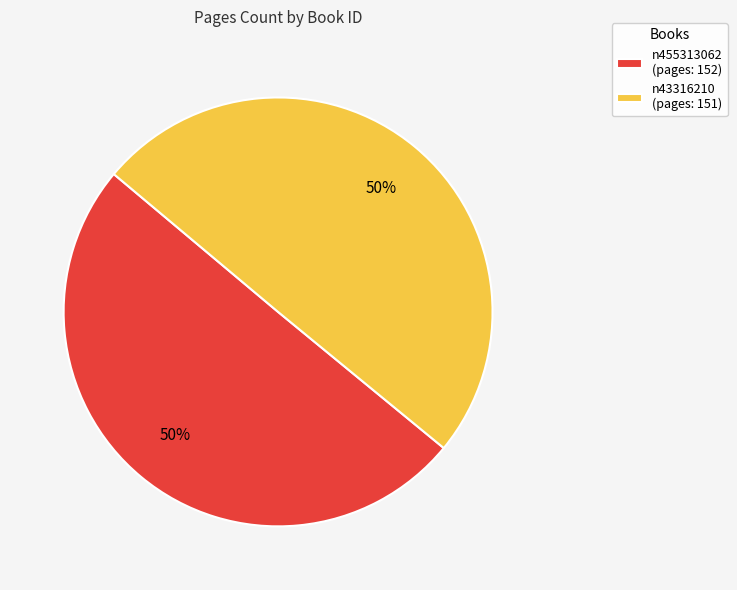

What is the ratio of the value at n43316210 (pages: 151) to the value at n455313062 (pages: 152)?

1.0